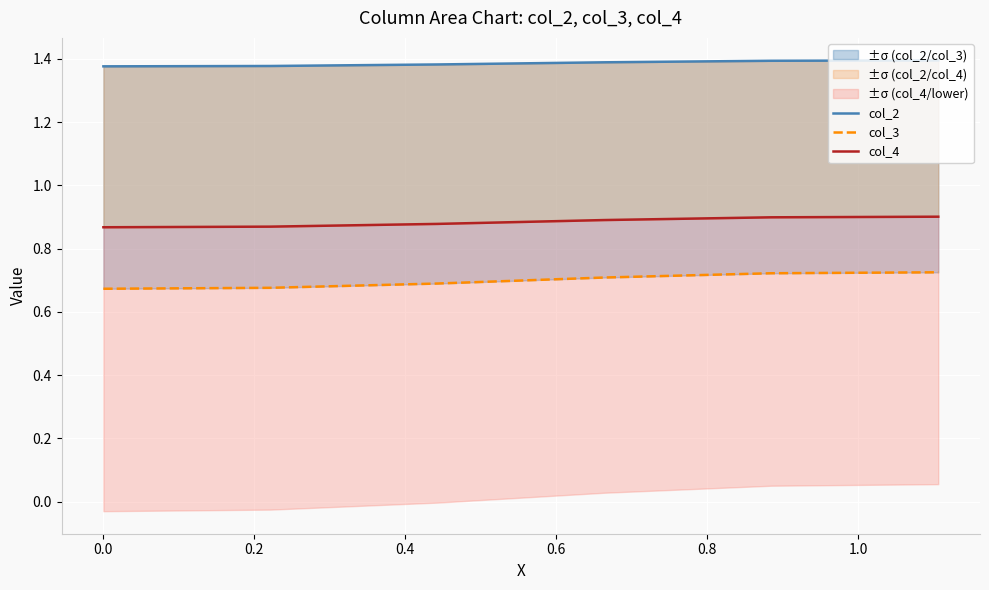

What are all the series names shown in the legend?

col_2, col_3, col_4